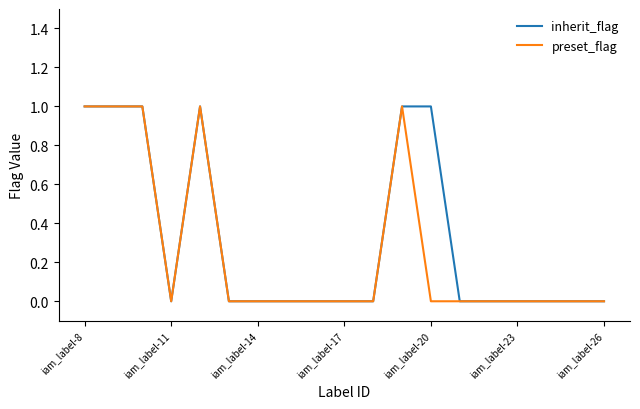

At how many categories does at least one series exceed 0?

6